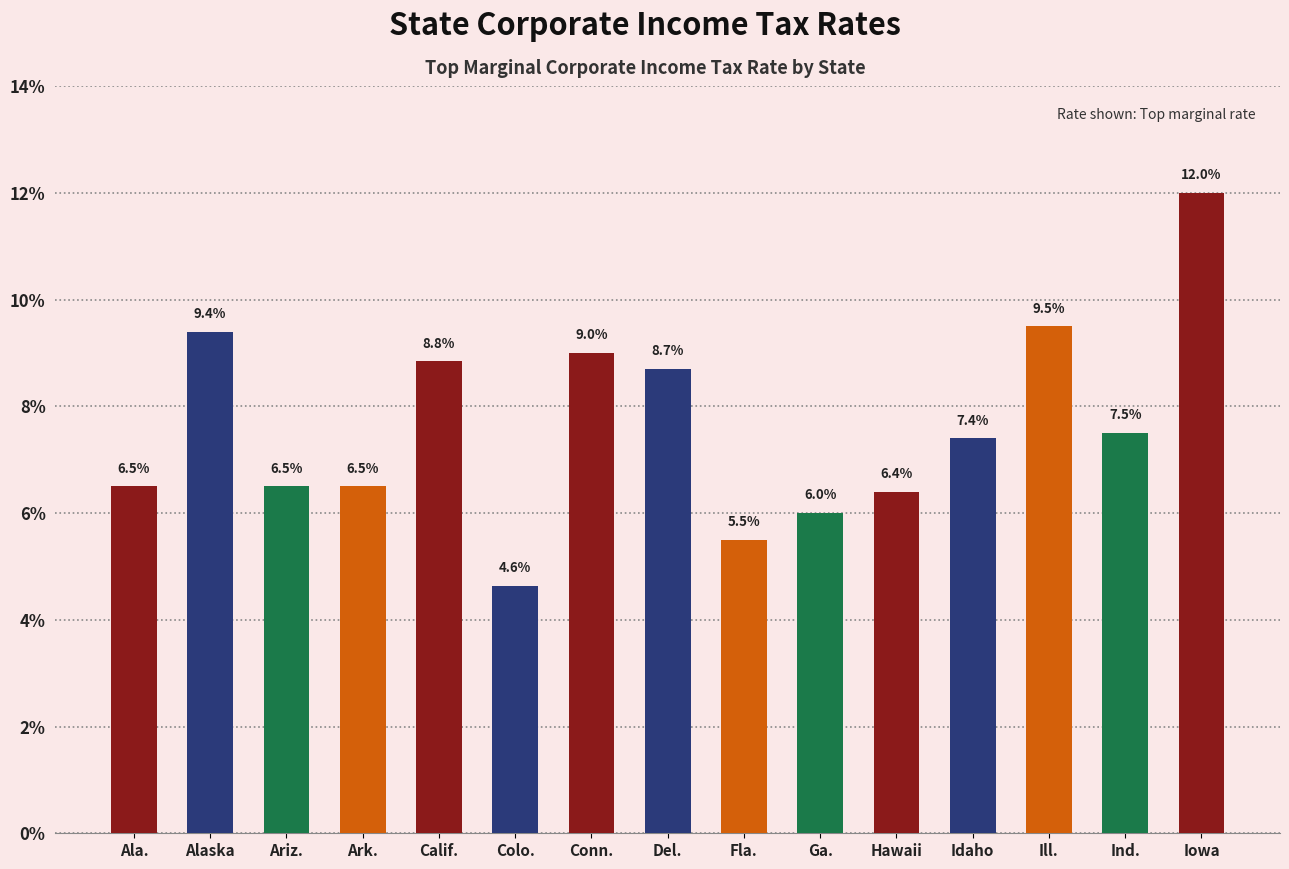

List the labels in order of value, largest first.

Iowa, Ill., Alaska, Conn., Calif., Del., Ind., Idaho, Ala., Ariz., Ark., Hawaii, Ga., Fla., Colo.